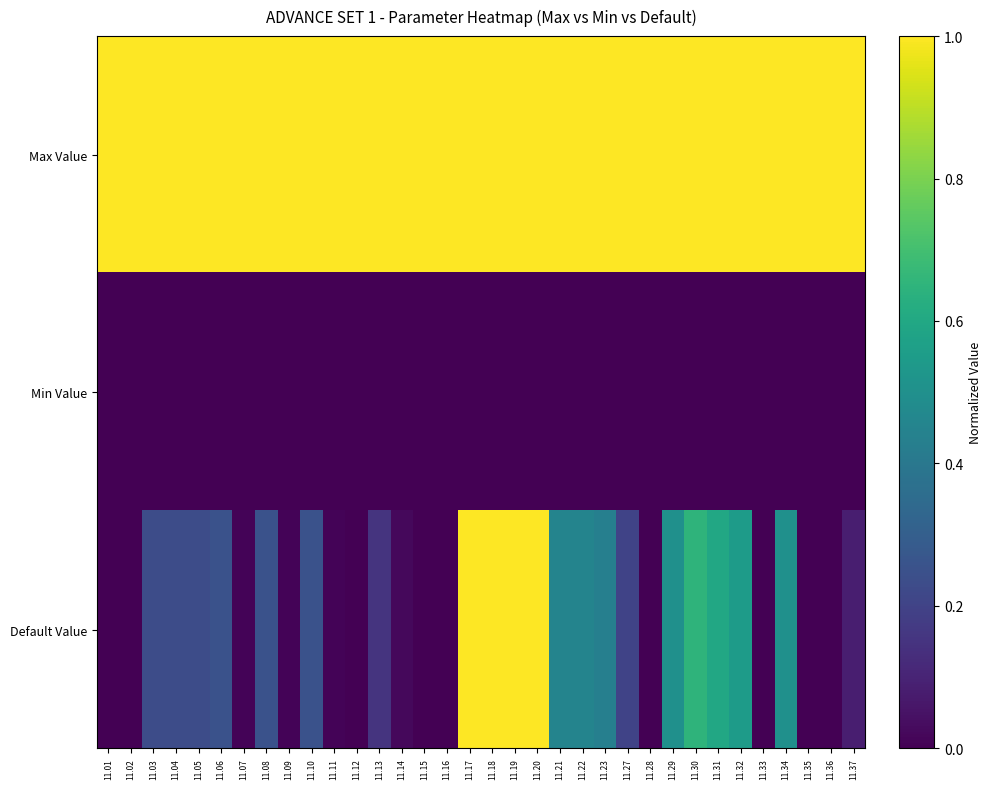

What is the total value across all series at 11.06?

1.2